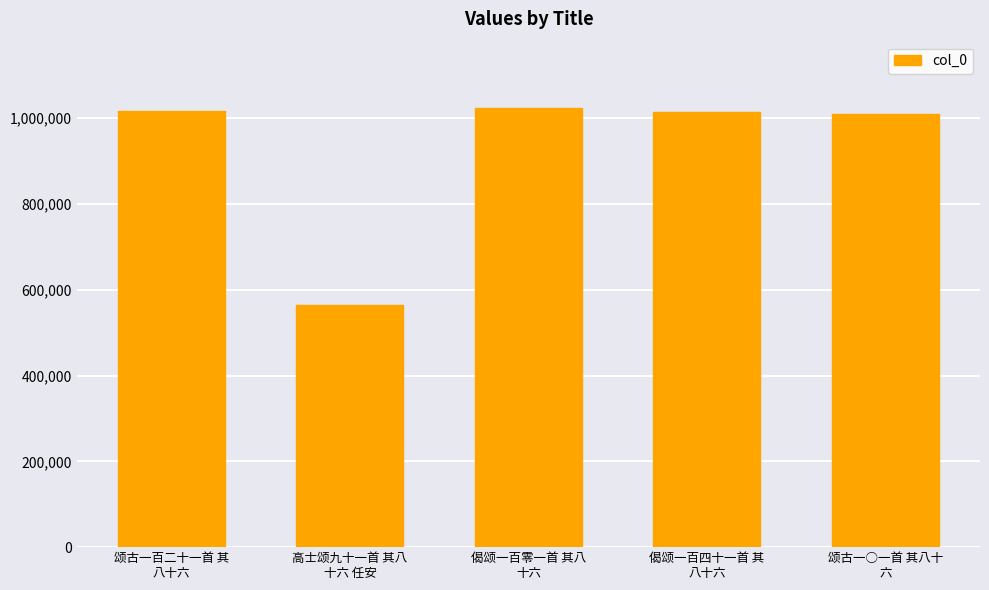

How many categories are shown in the chart?

5